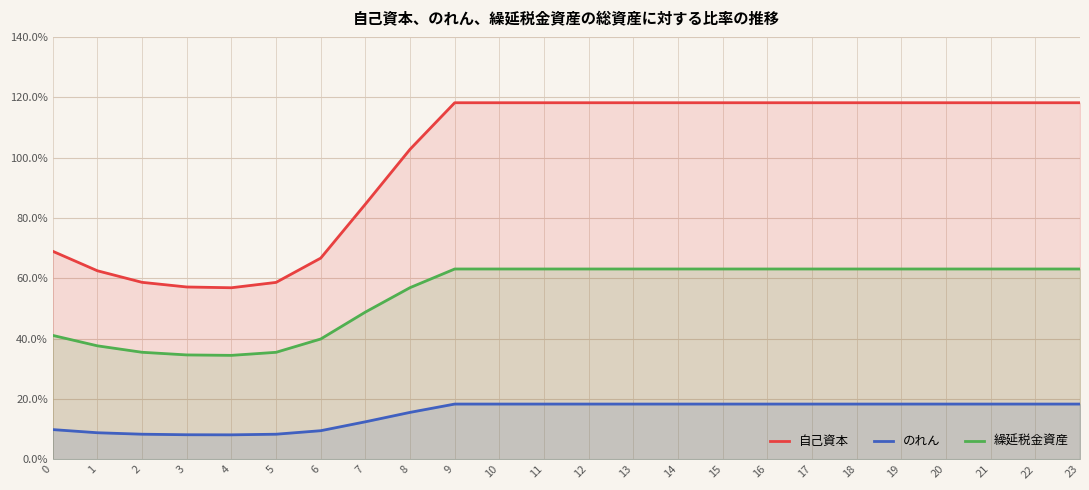

What is the value of the 自己資本 point at the 6th from the left?

58.6